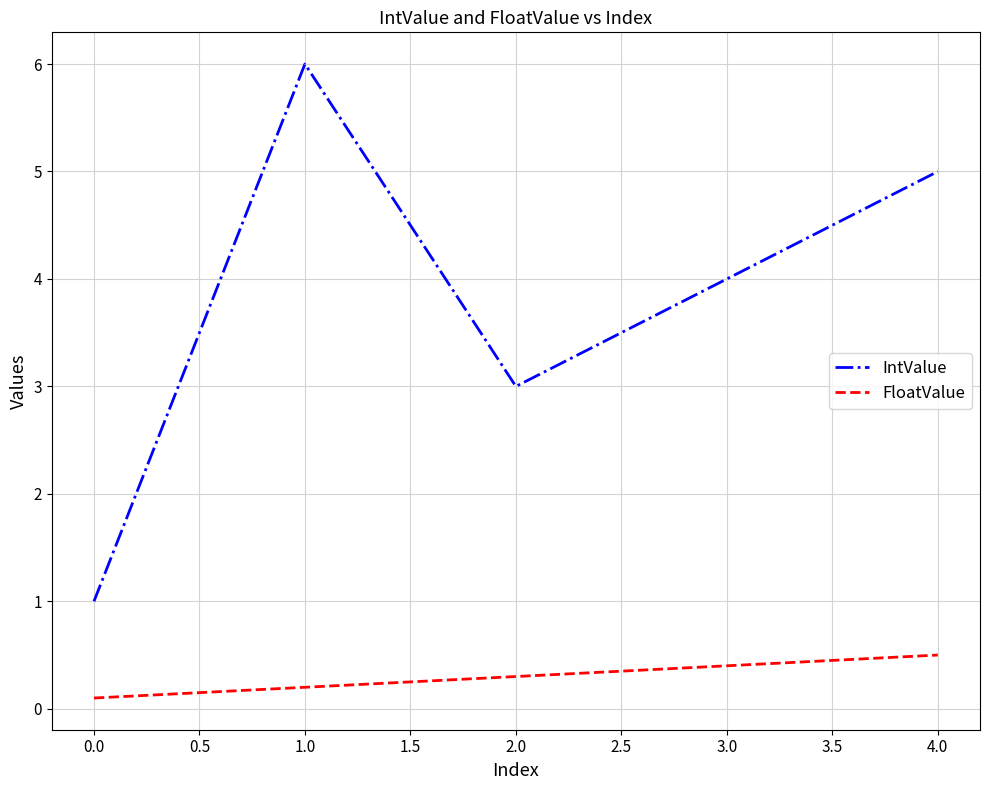

Does the chart have visible grid lines?

Yes